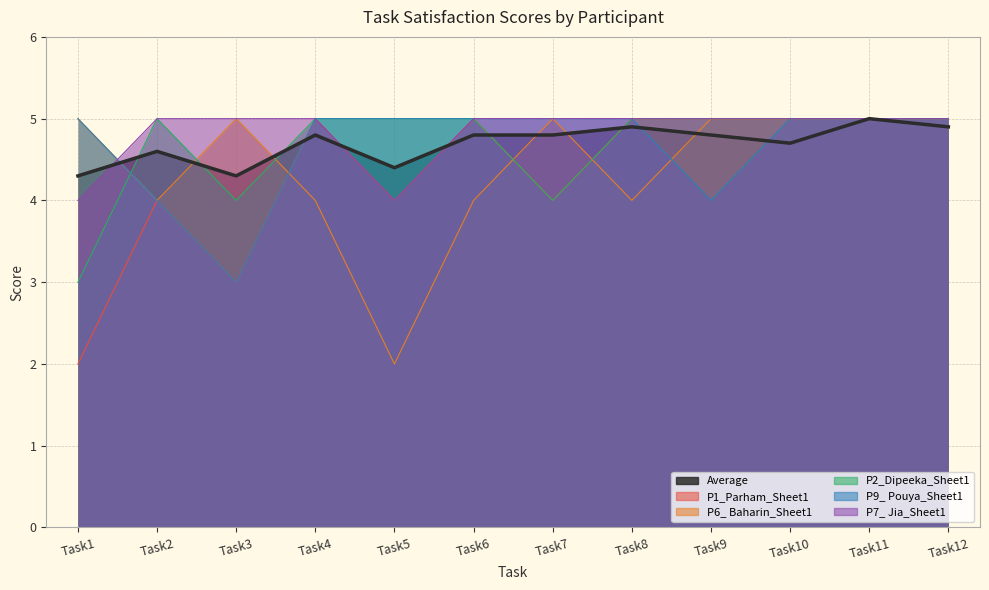

What is the highest value of the Average series?

5.0